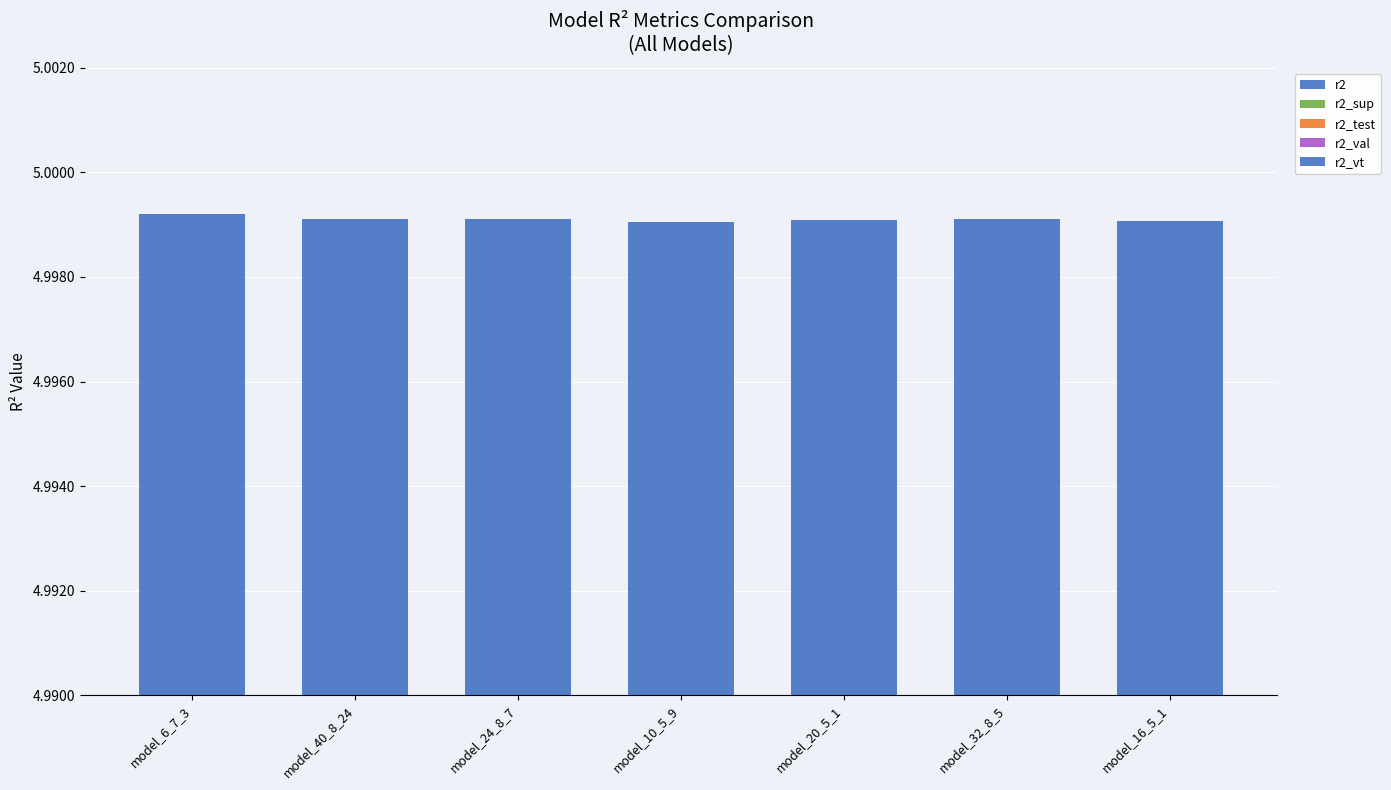

True or false: r2_test has a value of 1.0 at model_24_8_7.

True